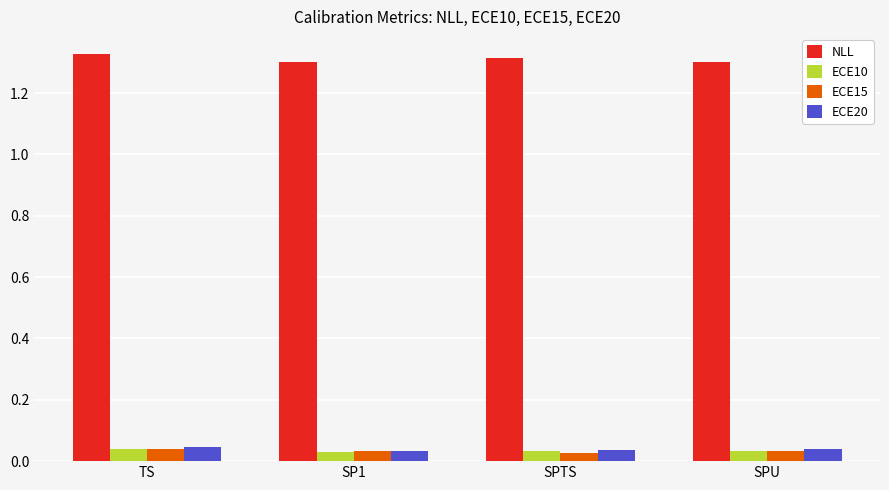

What is the total value across all series at TS?

1.5